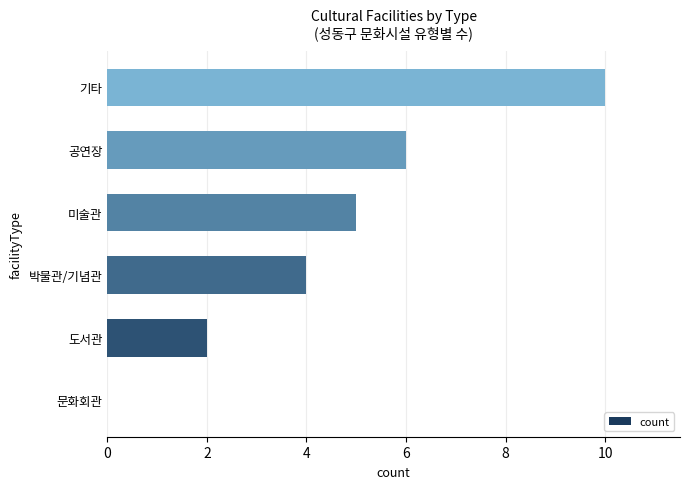

What is the change in value from 박물관/기념관 to 공연장?

+2